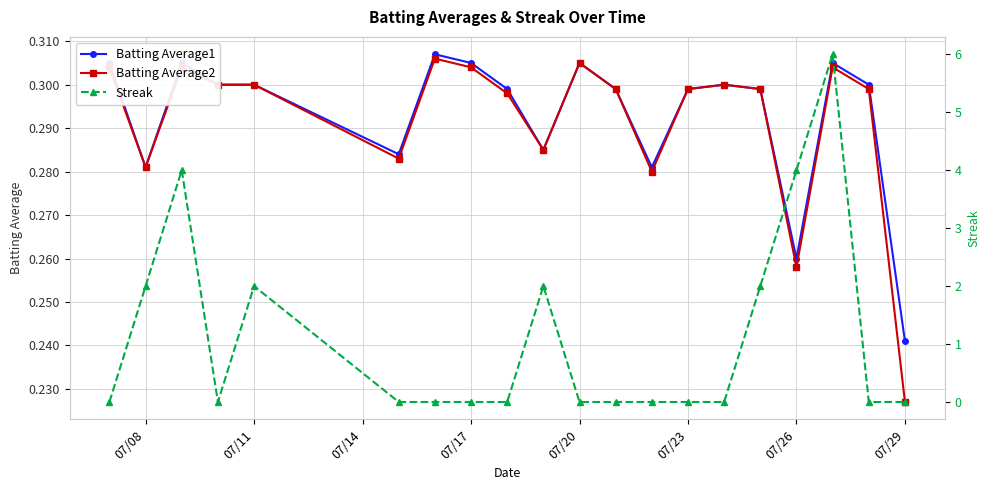

At which category does Batting Average2 reach its first local valley?

07/08